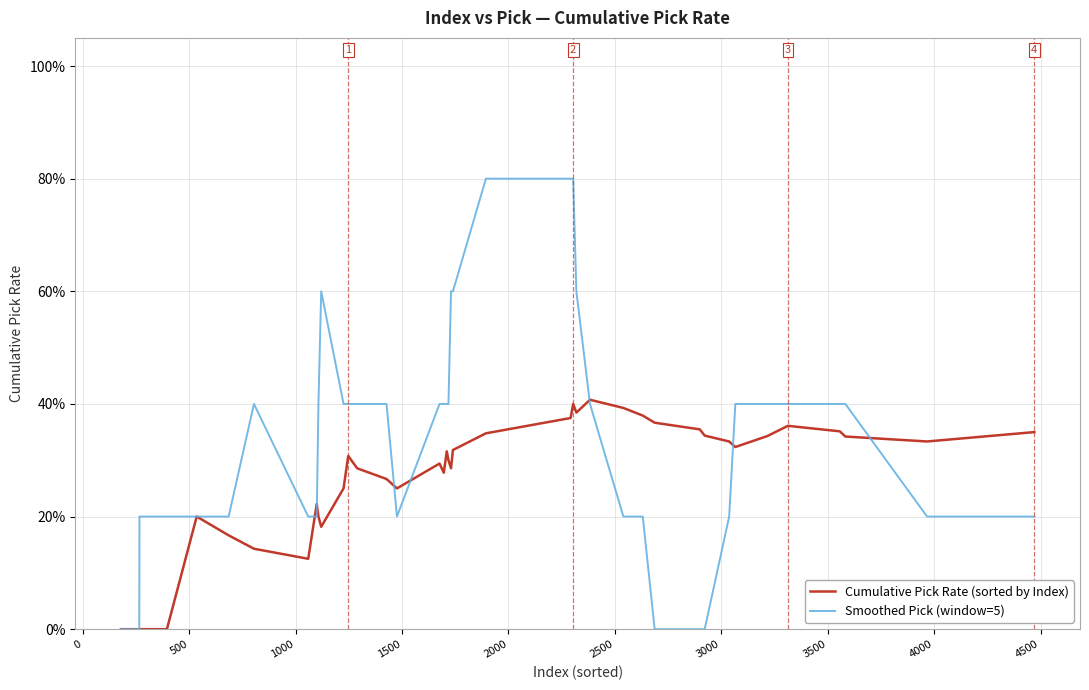

Which series has the largest total across all categories?

Smoothed Pick (window=5)